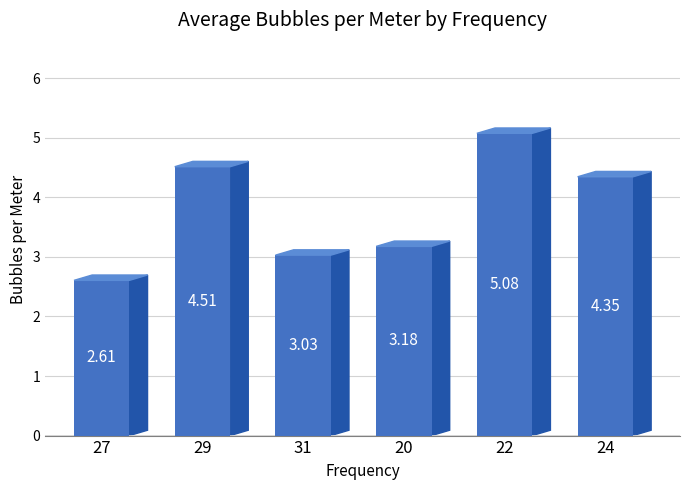

At which category does the chart reach its minimum across all series?

27